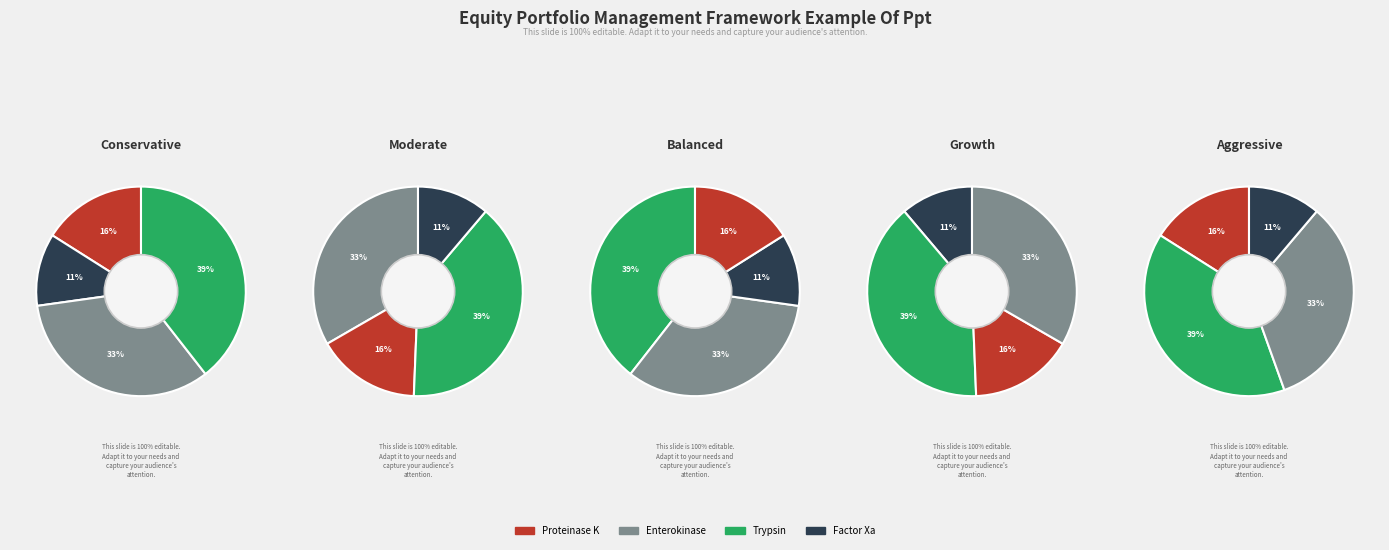

Do Trypsin and Enterokinase together represent more than half of the pie?

Yes